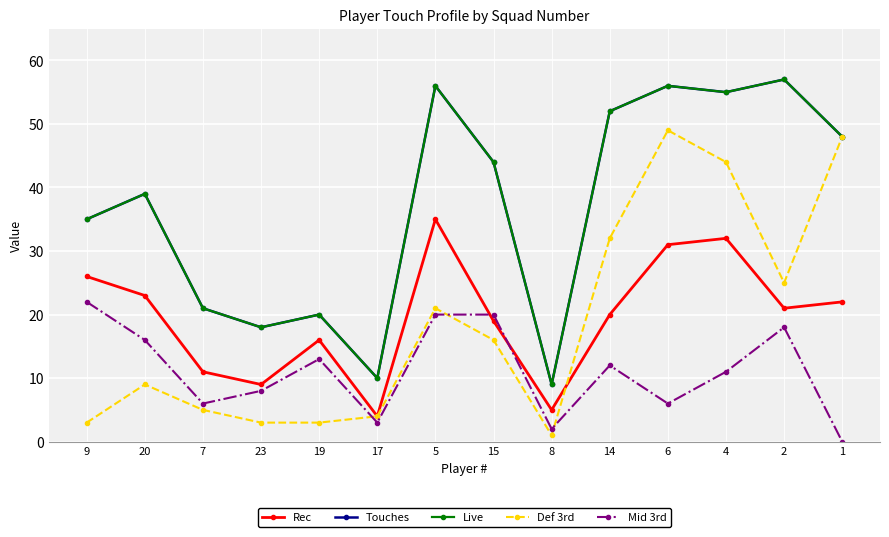

True or false: Touches and Live cross at least once.

False